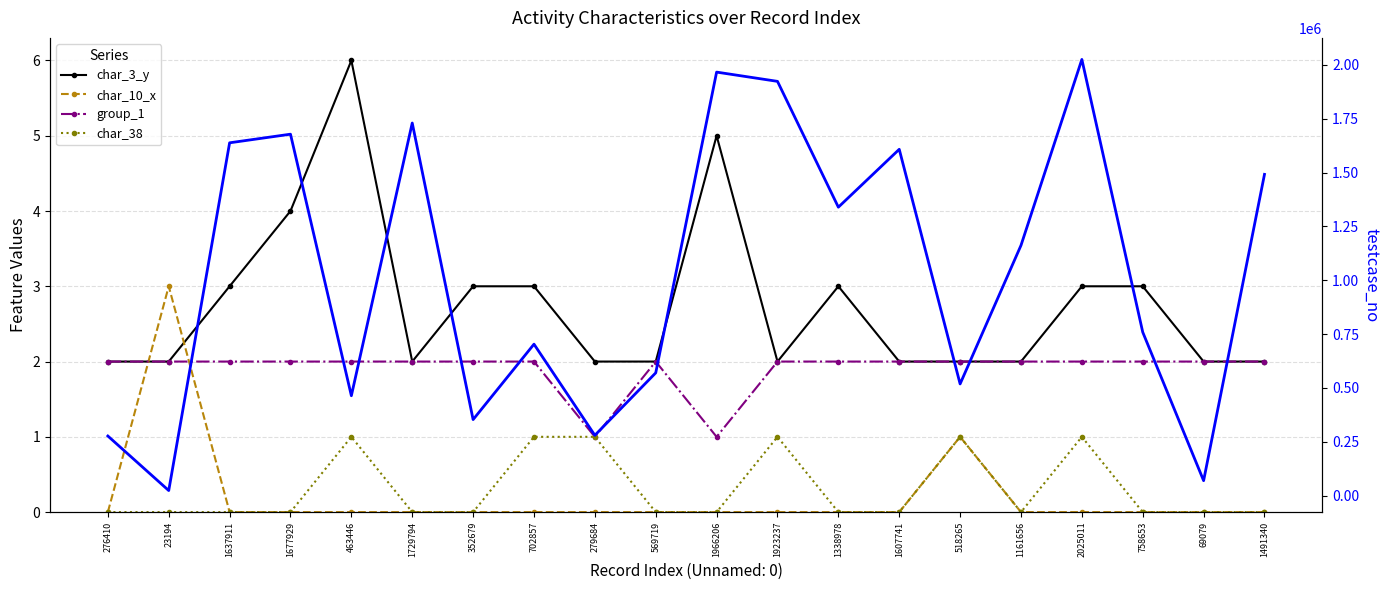

At which category is the sum across all series the highest?

2025011